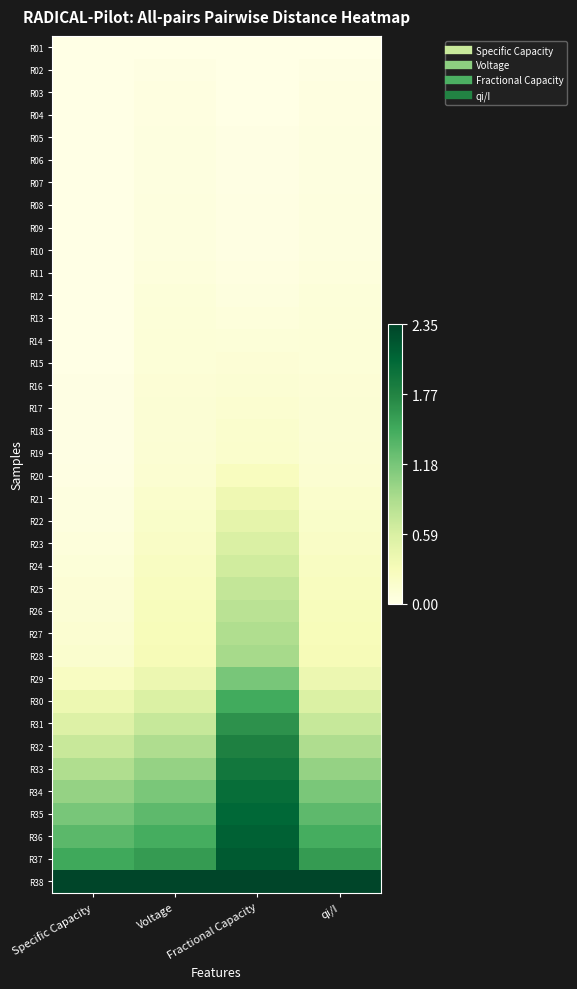

At how many categories does at least one series exceed 0?

4